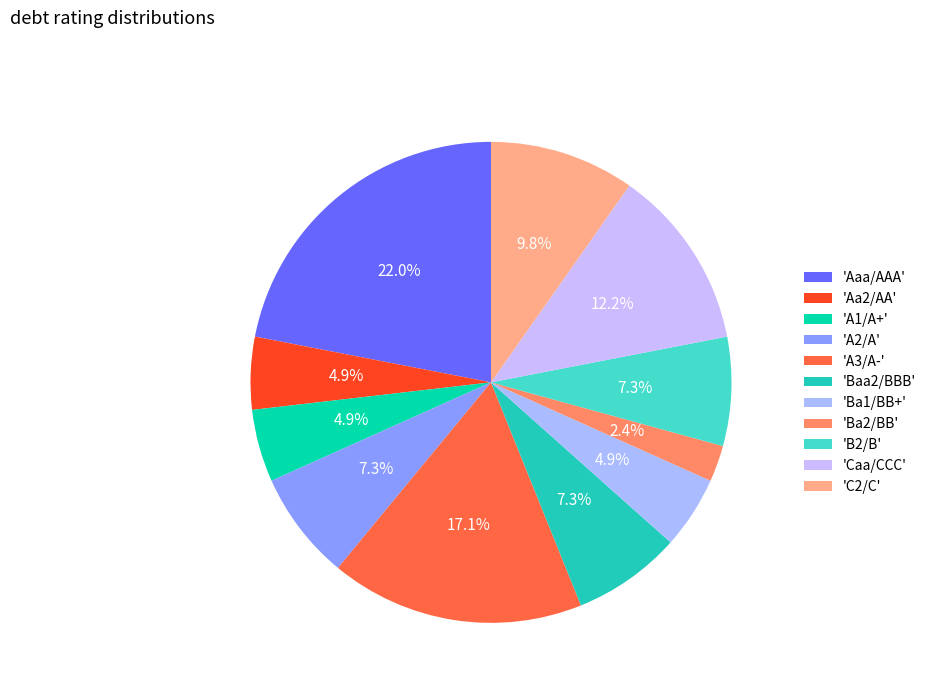

How many slices are in this pie chart?

11